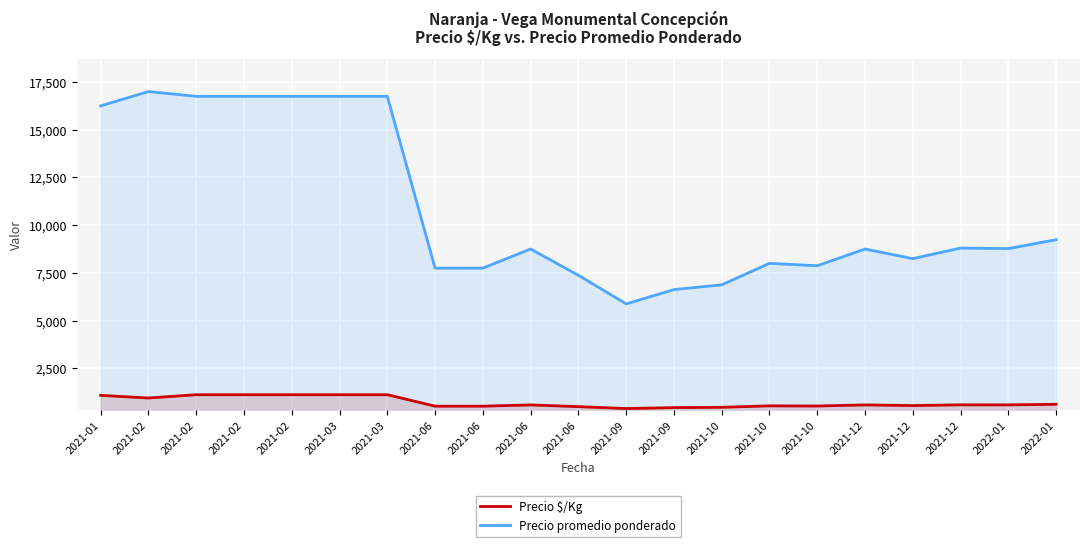

What is the lowest value of the Precio $/Kg series?

392.0